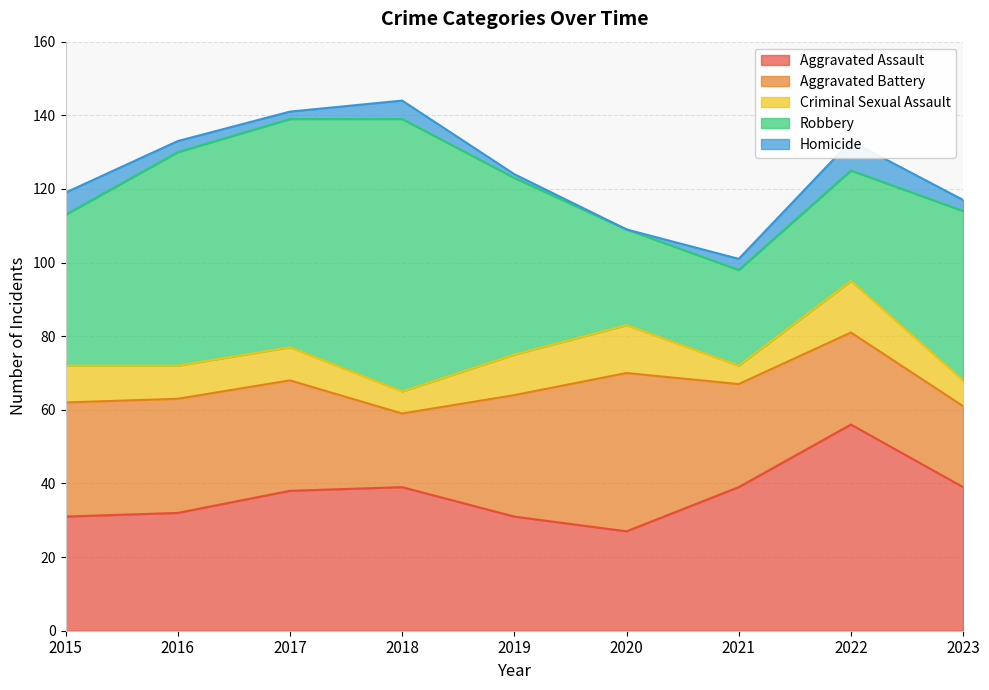

Reading right to left, what are all the values shown in this chart?

Aggravated Assault: 39	56	39	27	31	39	38	32	31
Aggravated Battery: 22	25	28	43	33	20	30	31	31
Criminal Sexual Assault: 7	14	5	13	11	6	9	9	10
Robbery: 46	30	26	26	48	74	62	58	41
Homicide: 3	8	3	0	1	5	2	3	6